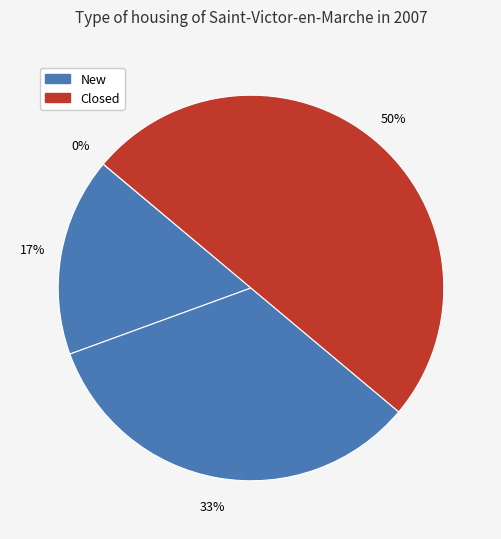

To the nearest percent, what is the difference between the largest and smallest slice percentages?

50%